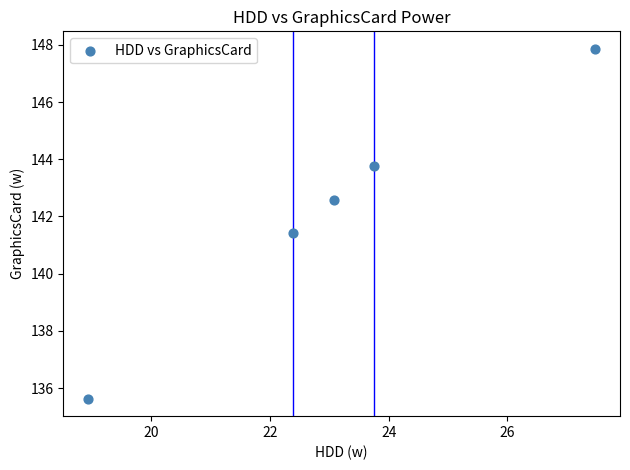

What Y value in the scatter plot is closest to 141?

141.4